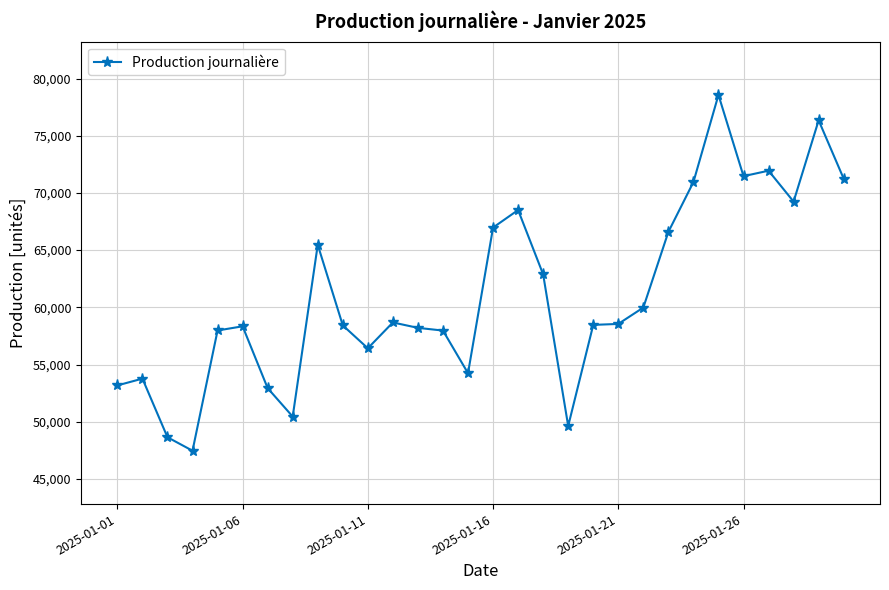

What is the difference between the second highest and second lowest values?

27705